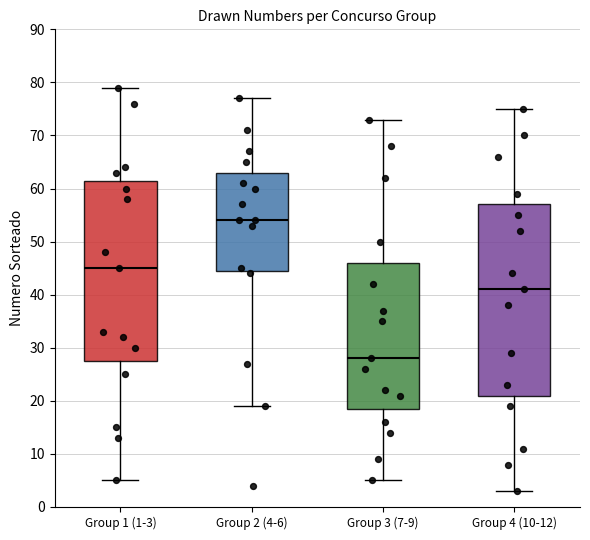

Which box has the highest median line?

Group 2 (4-6)